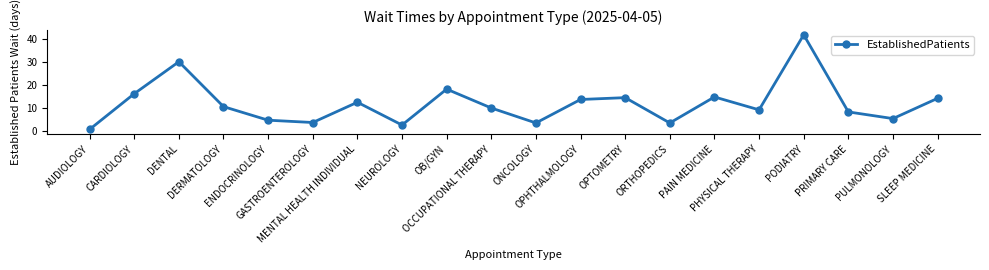

What is the change in value from MENTAL HEALTH INDIVIDUAL to ORTHOPEDICS?

-9.0